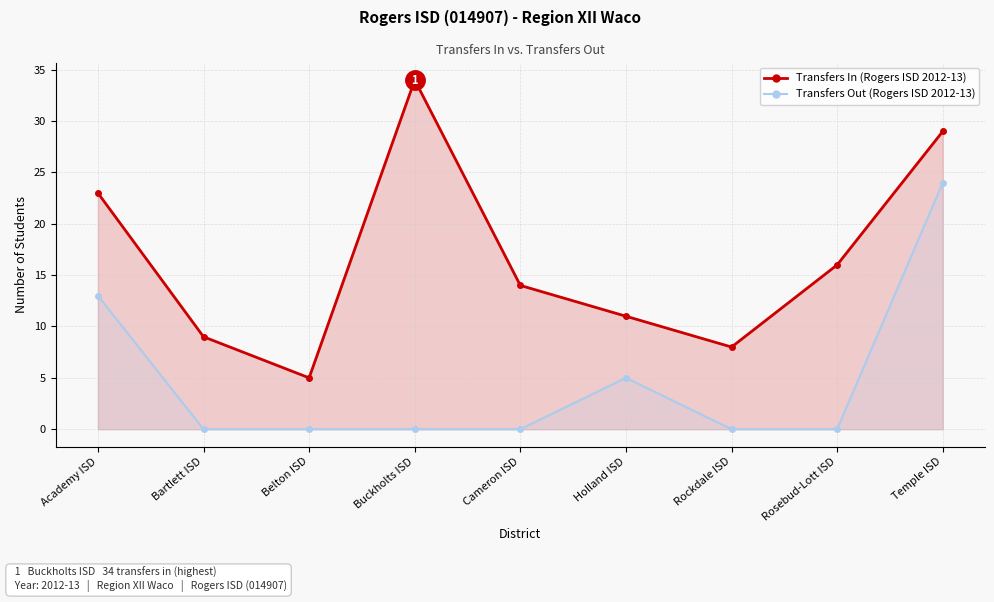

What is the average value of the Transfers Out (Rogers ISD) series?

5